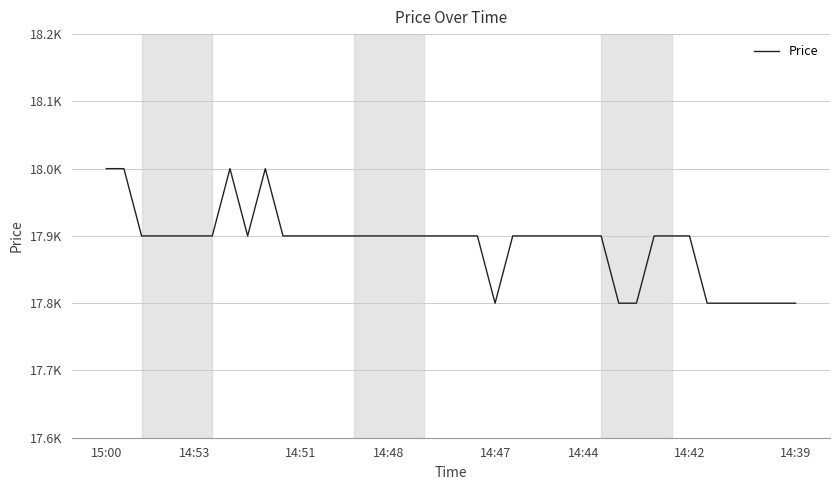

Does the chart display data point markers on the line(s)?

No